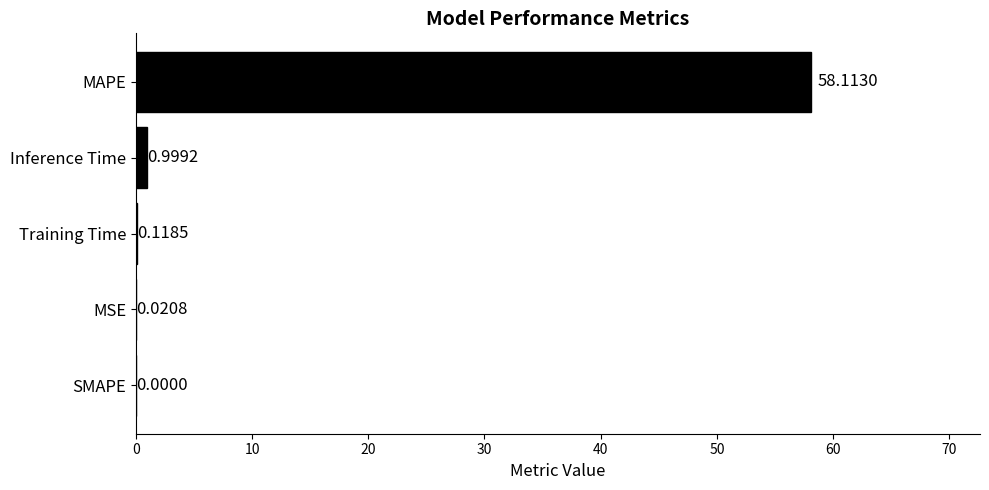

Between MAPE and Training Time, which is larger?

MAPE